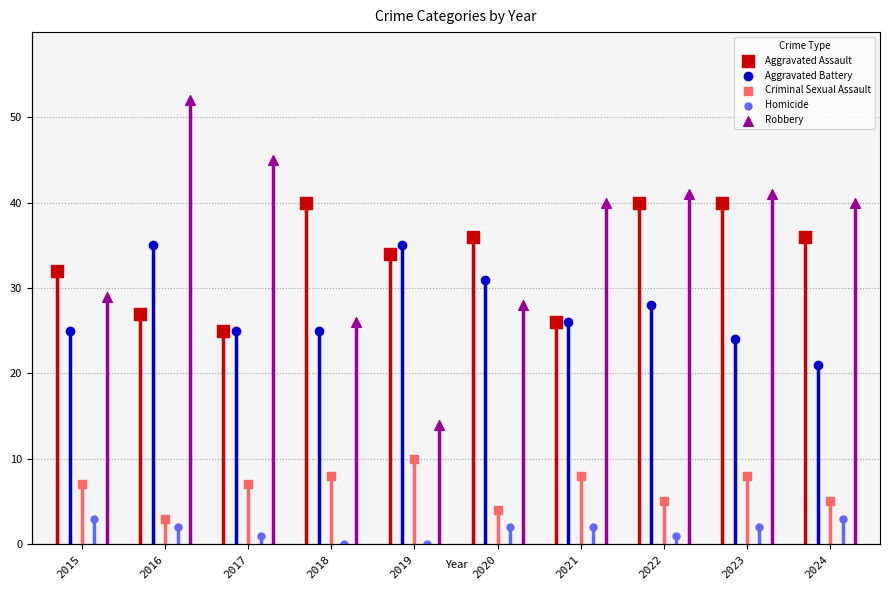

At which category is the sum across all series the highest?

2016